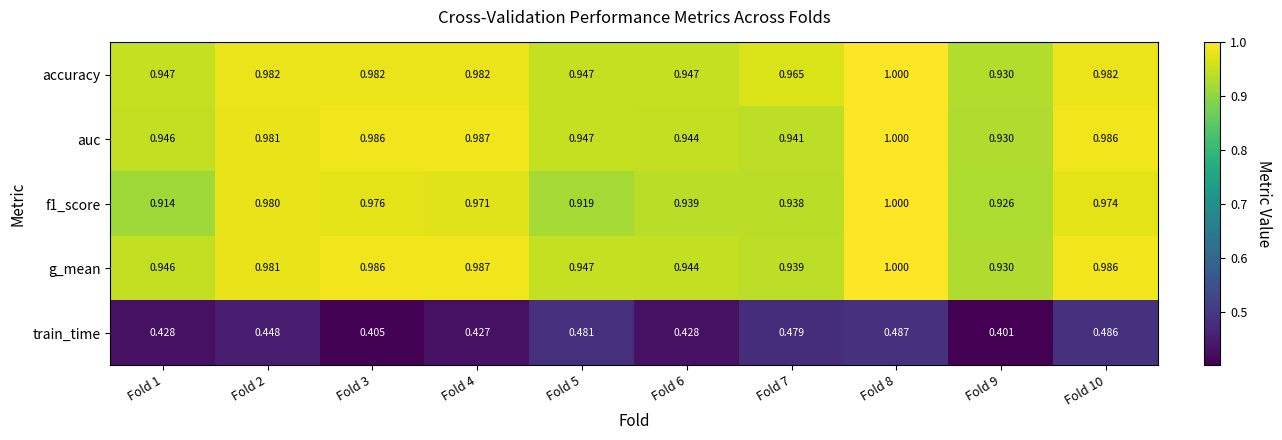

At which category is the sum across all series the highest?

Fold 8